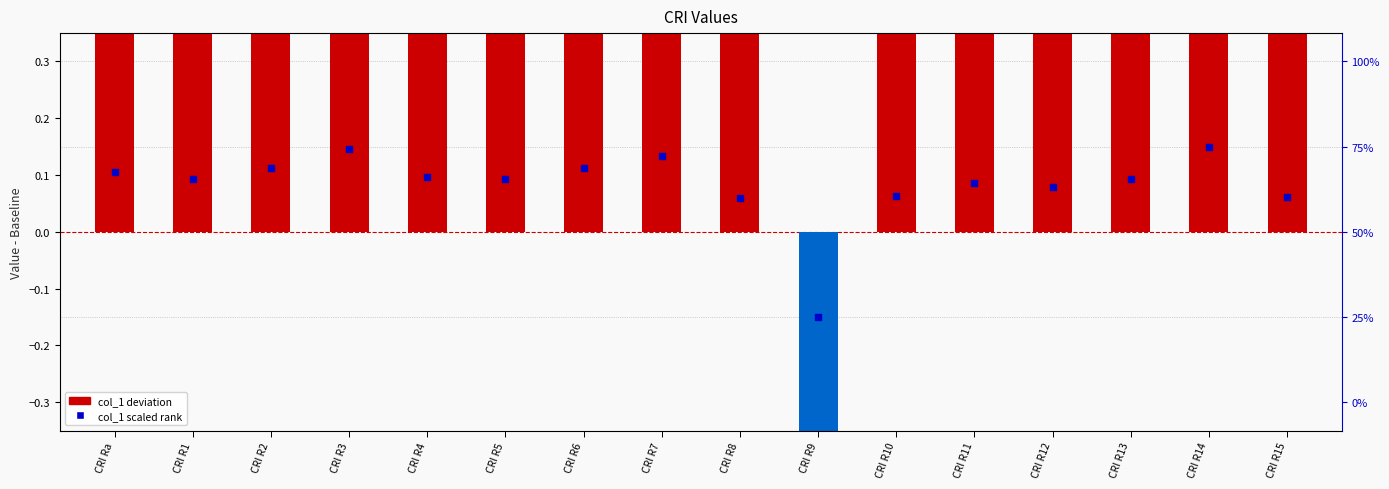

Which series reaches the minimum Y coordinate?

col_1 (deviation from baseline)